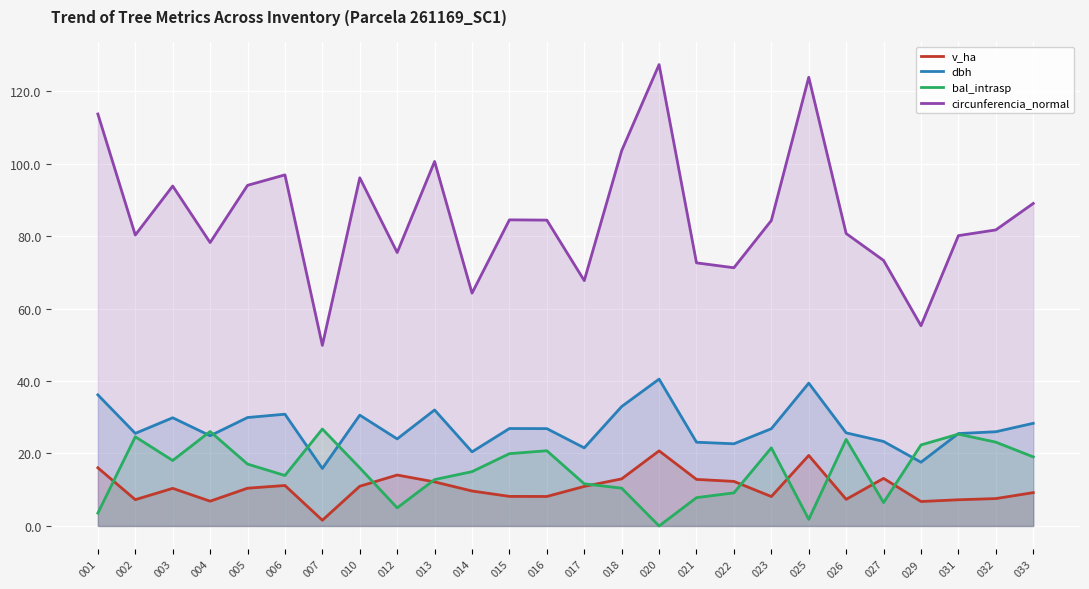

At which label does dbh first exceed 26?

001